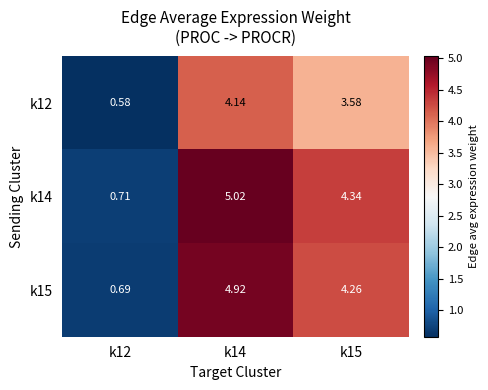

Is the value of k12 at k14 greater than the value of k14 at k15?

No